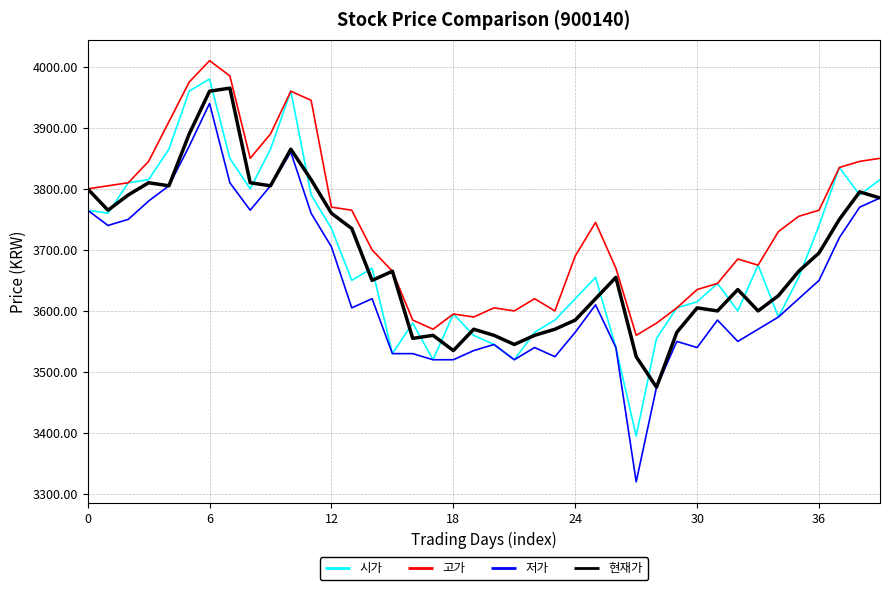

Which series has the largest total across all categories?

고가